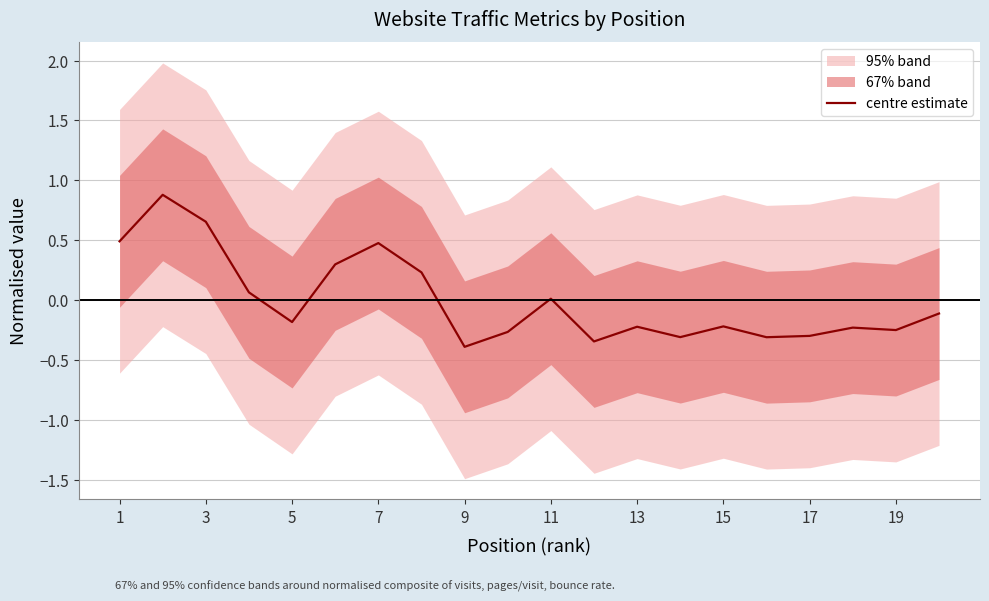

Does the chart display data point markers on the line(s)?

No